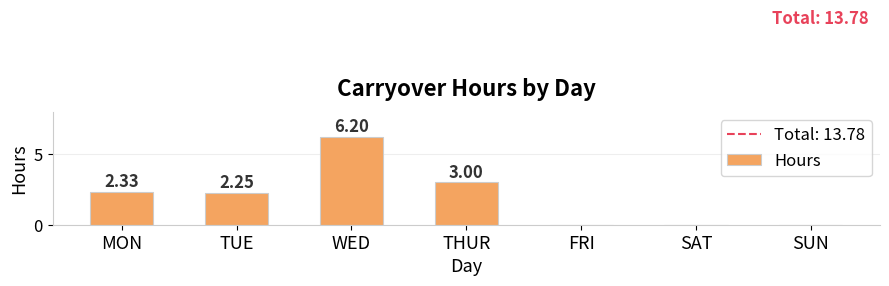

What is the average value?

2.0